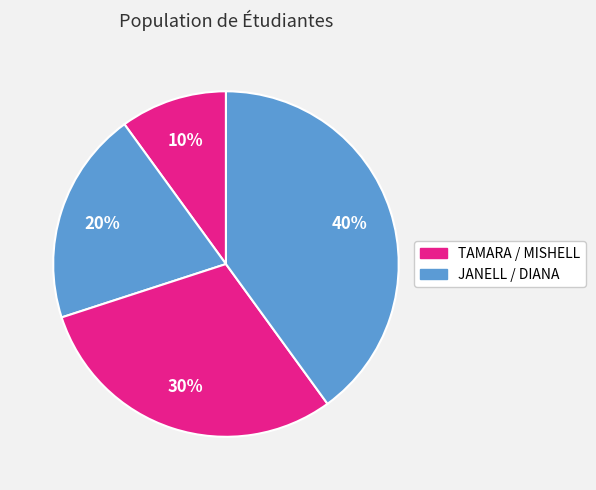

Which slice is the largest?

DIANA